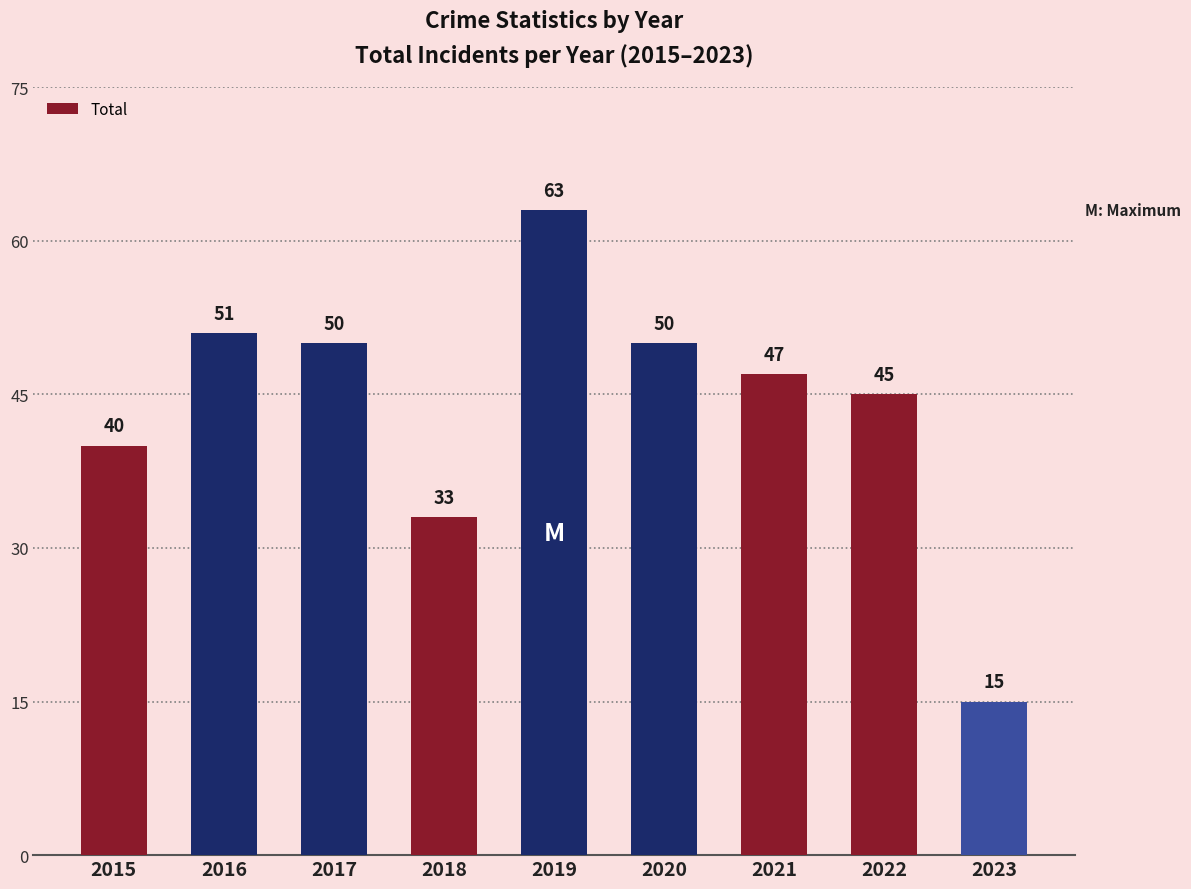

What is the ratio of the value at 2019 to the value at 2018?

1.9